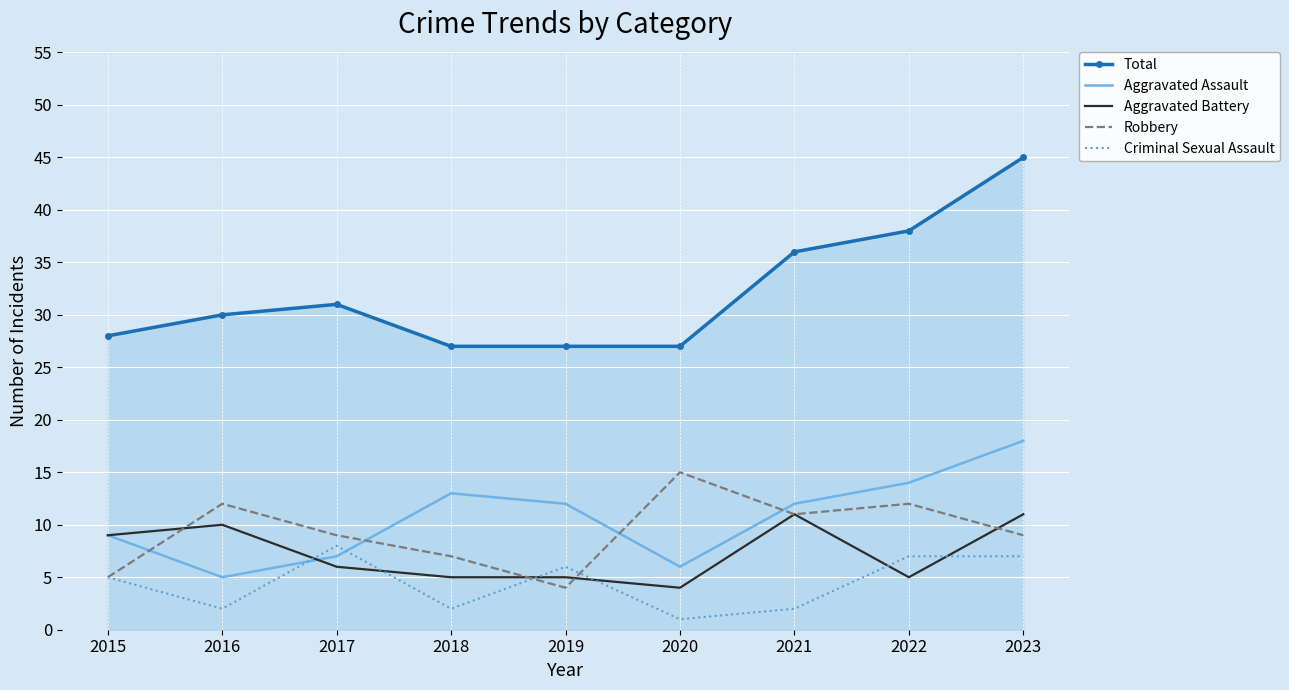

True or false: Total and Robbery intersect in this chart.

False